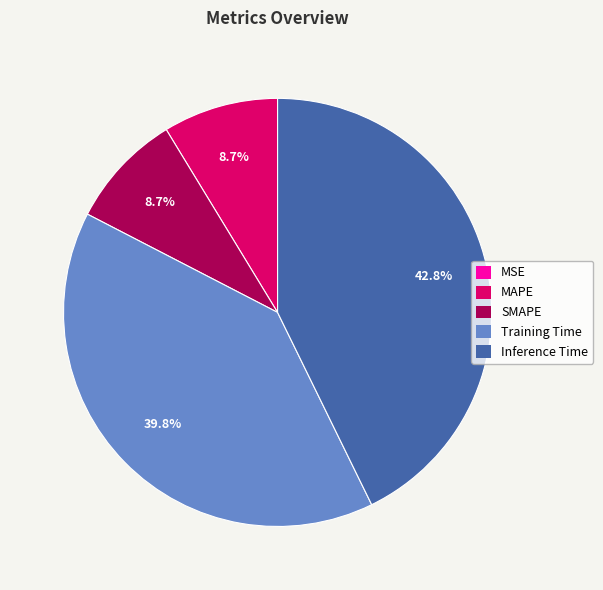

Is it true that SMAPE is 9% of the pie?

True